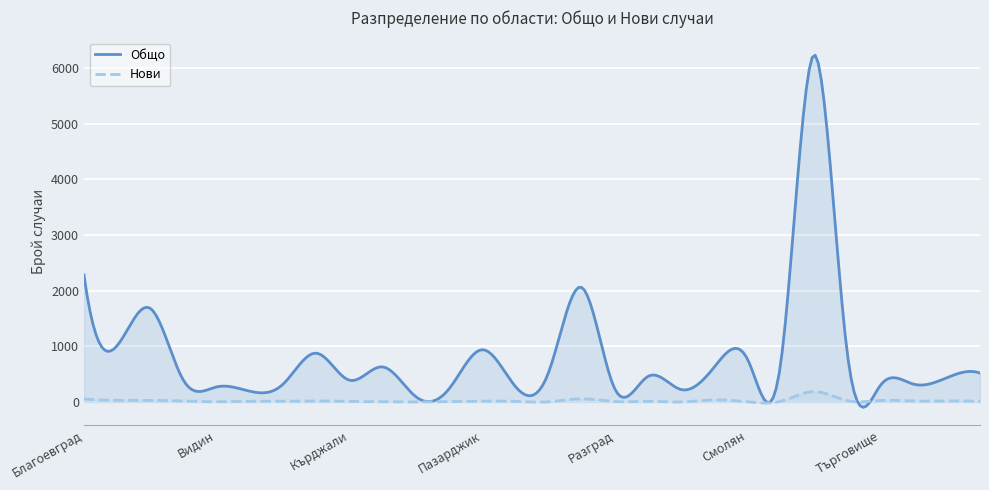

Reading left to right, list all the values displayed in this chart.

Общо: Благоевград=2282	Бургас=1011	Варна=1681	Велико Търново=387	Видин=270	Враца=192	Габрово=319	Добрич=876	Кърджали=390	Кюстендил=629	Ловеч=94	Монтана=234	Пазарджик=938	Перник=278	Плевен=530	Пловдив=2057	Разград=229	Русе=460	Силистра=221	Сливен=631	Смолян=761	София=715	София (столица)=6234	Стара Загора=882	Търговище=299	Хасково=319	Шумен=434	Ямбол=518
Нови: Благоевград=54	Бургас=28	Варна=29	Велико Търново=16	Видин=3	Враца=11	Габрово=11	Добрич=17	Кърджали=9	Кюстендил=3	Ловеч=0	Монтана=7	Пазарджик=15	Перник=9	Плевен=2	Пловдив=56	Разград=7	Русе=10	Силистра=0	Сливен=35	Смолян=2	София=12	София (столица)=186	Стара Загора=24	Търговище=25	Хасково=16	Шумен=17	Ямбол=8